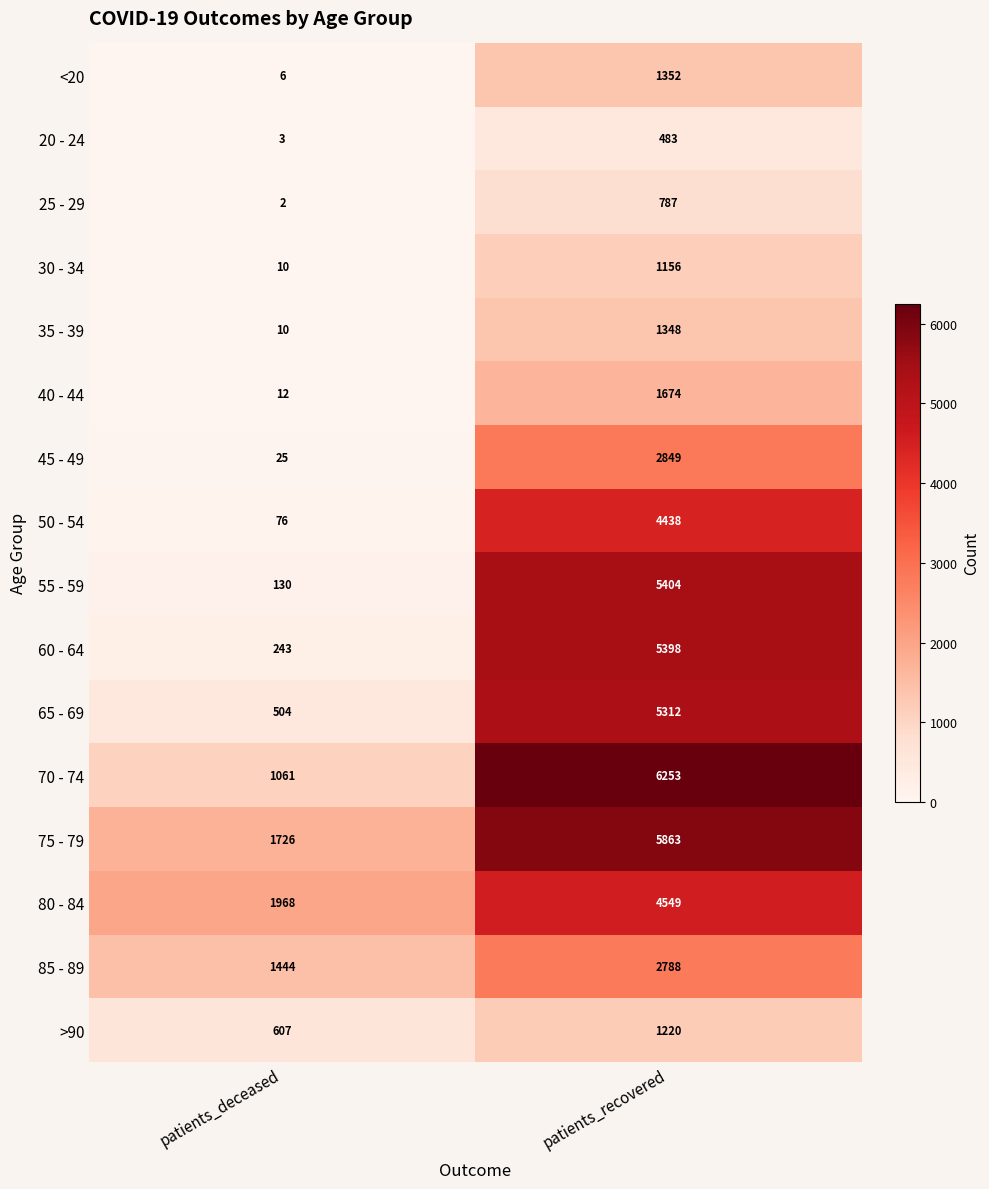

What is the approximate value of 65 - 69 at patients_deceased?

504